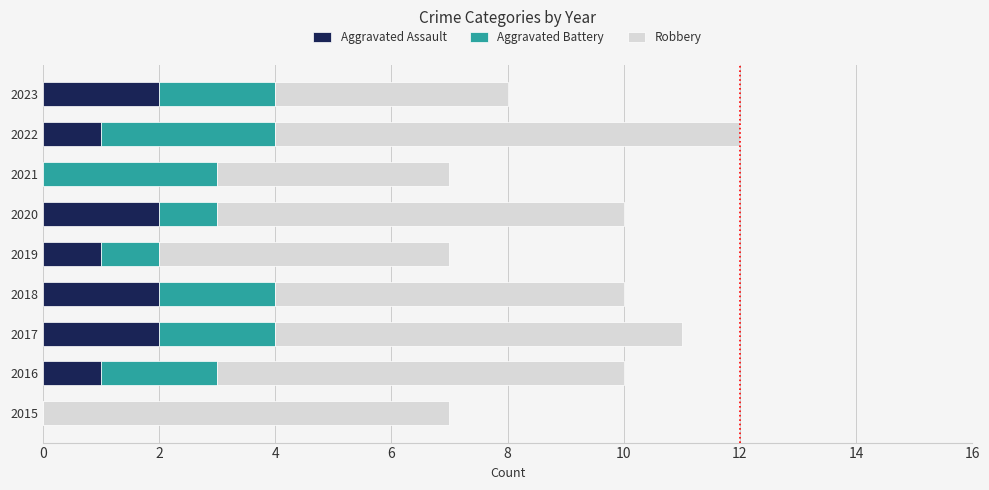

What is the total value across all series at 2018?

10